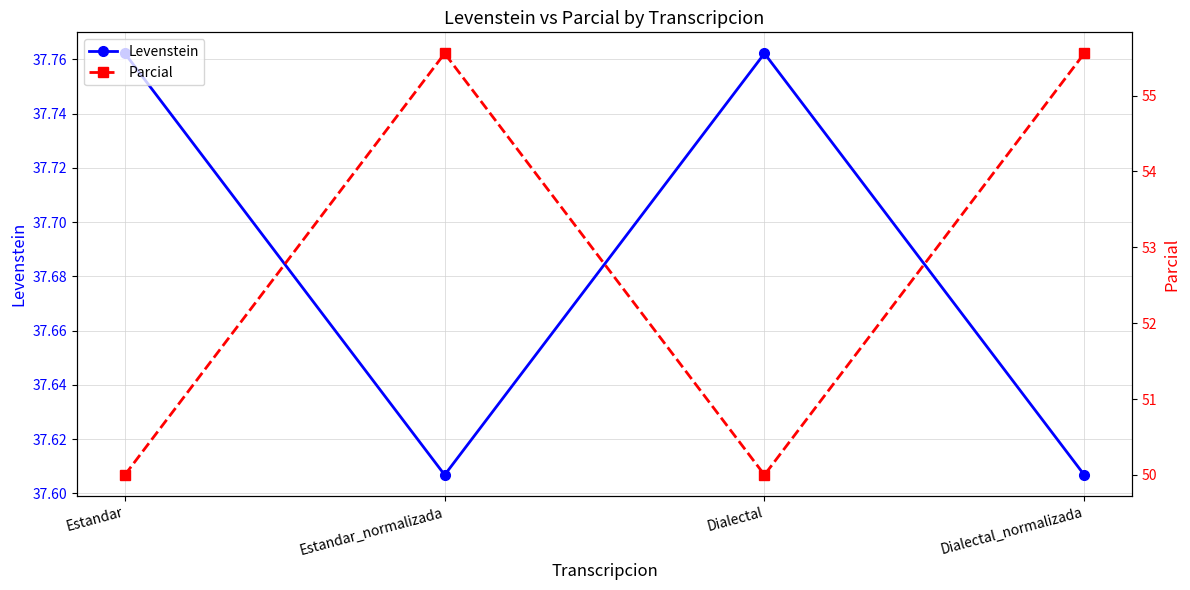

True or false: Parcial and Levenstein cross at least once.

False